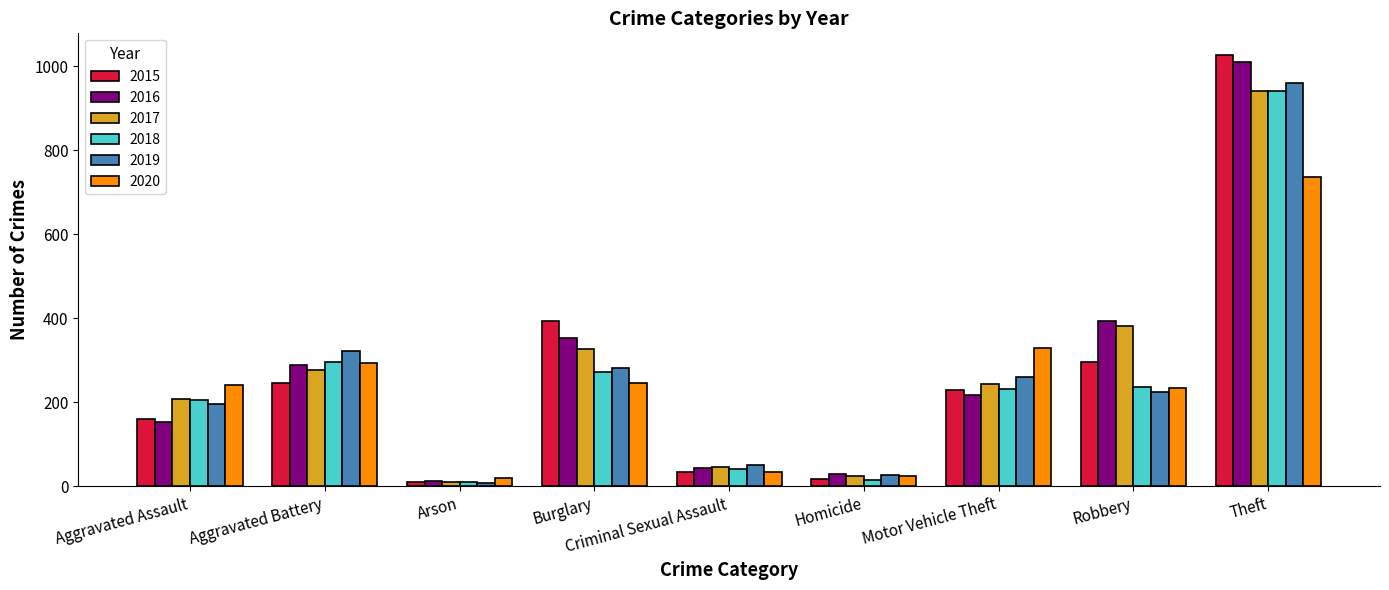

At which label does 2015 reach its peak?

Theft